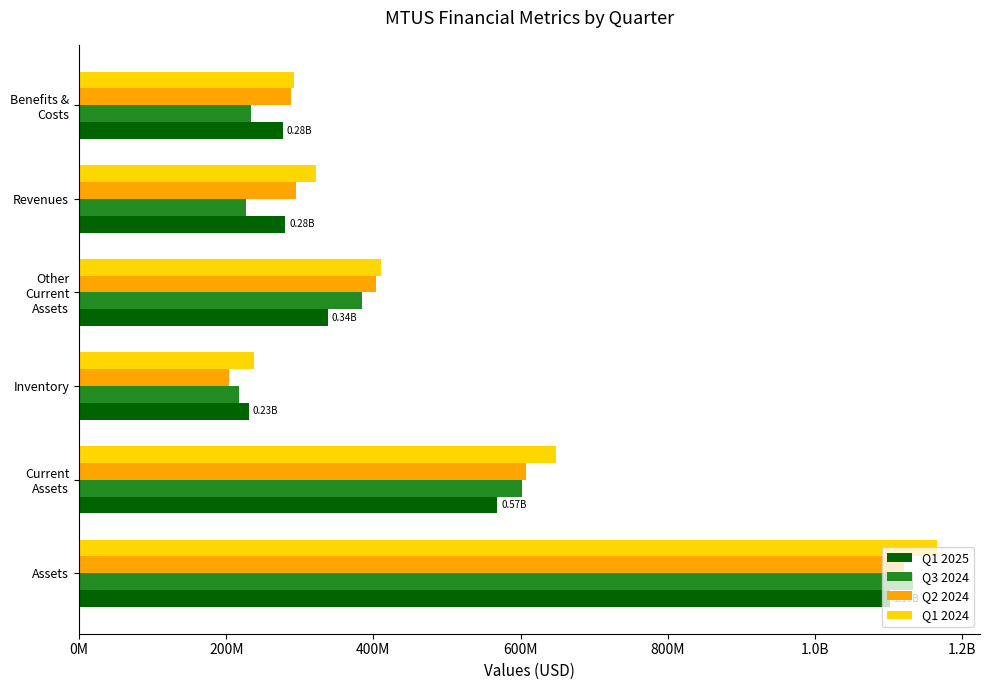

Which series has the widest spread of values?

Q1 2024